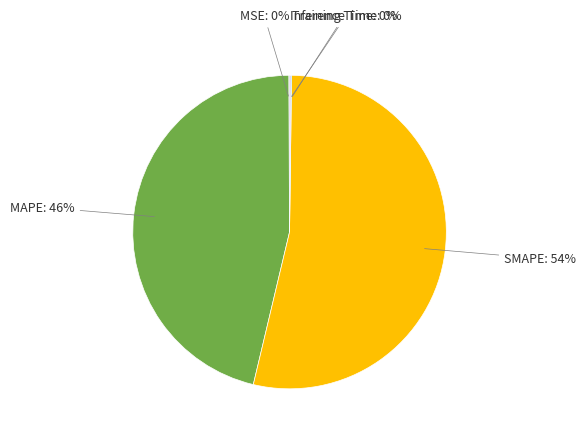

To the nearest percent, what is the average slice percentage?

20%